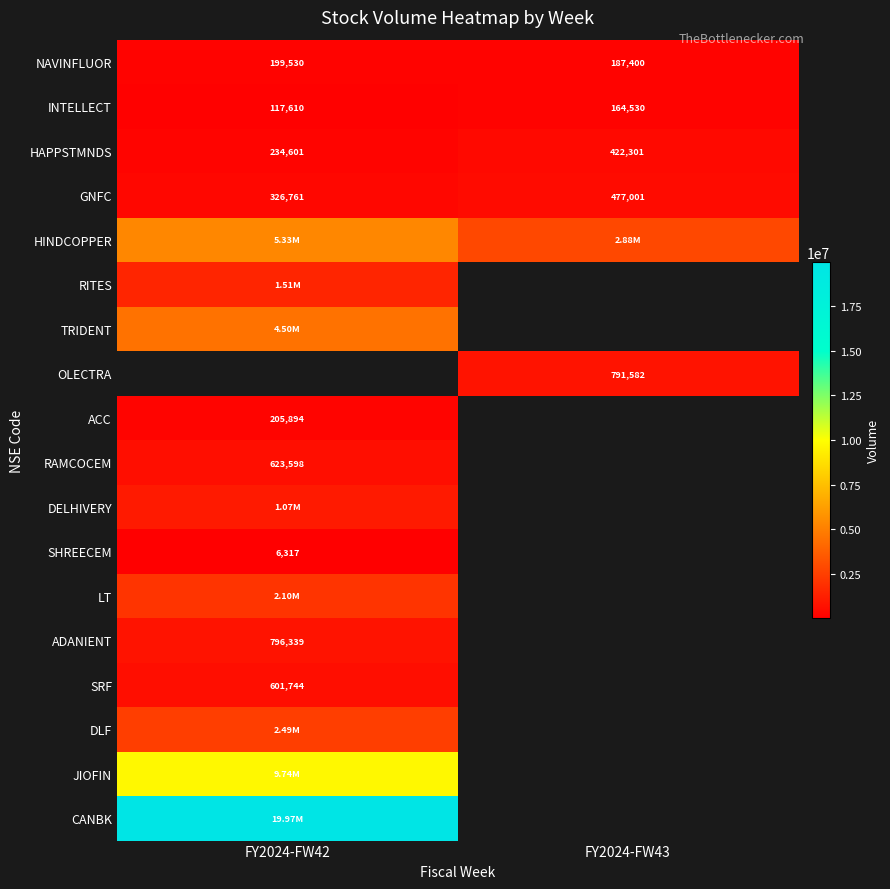

Is the value of GNFC at FY2024-FW42 greater than the value of ADANIENT at FY2024-FW42?

No